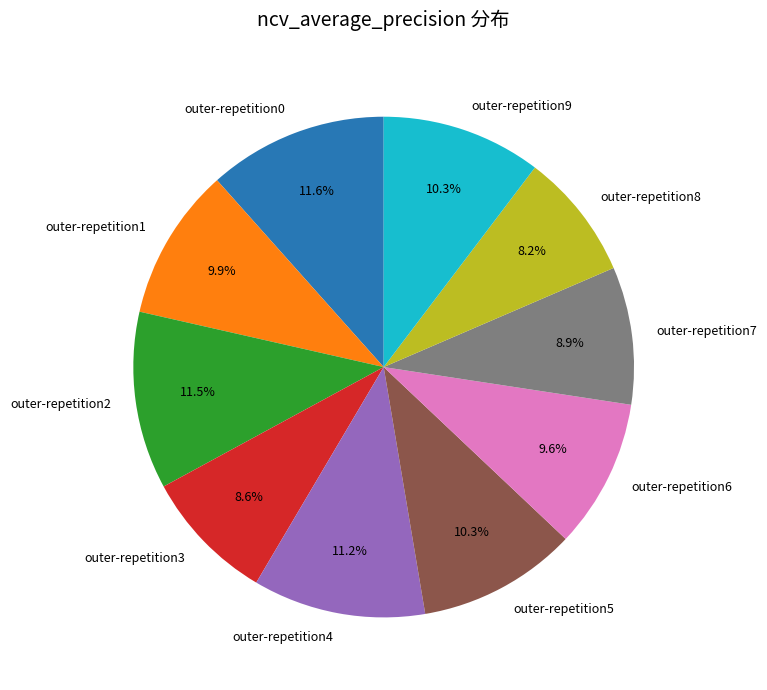

To the nearest percent, what is the difference between the outer-repetition6 and outer-repetition2 slice percentages?

2%